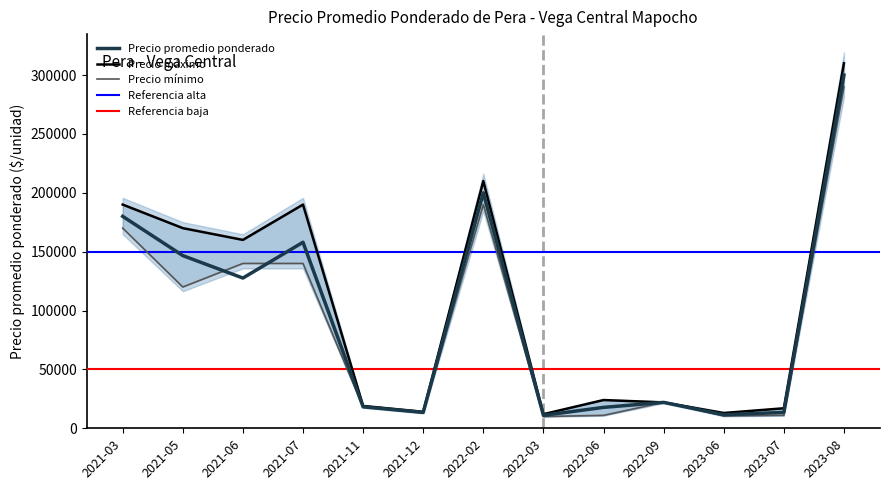

Which label corresponds to the smallest value in the chart?

2022-03